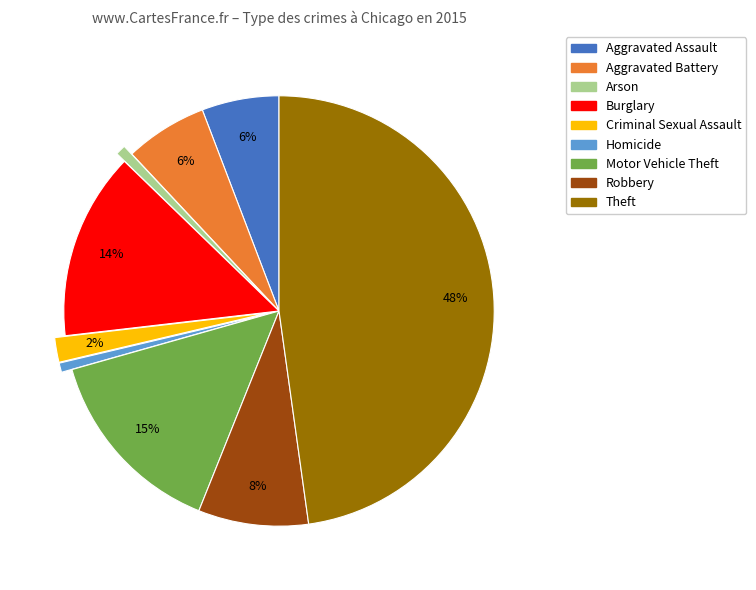

To the nearest percent, what is the difference between the largest and smallest slice percentages?

47%